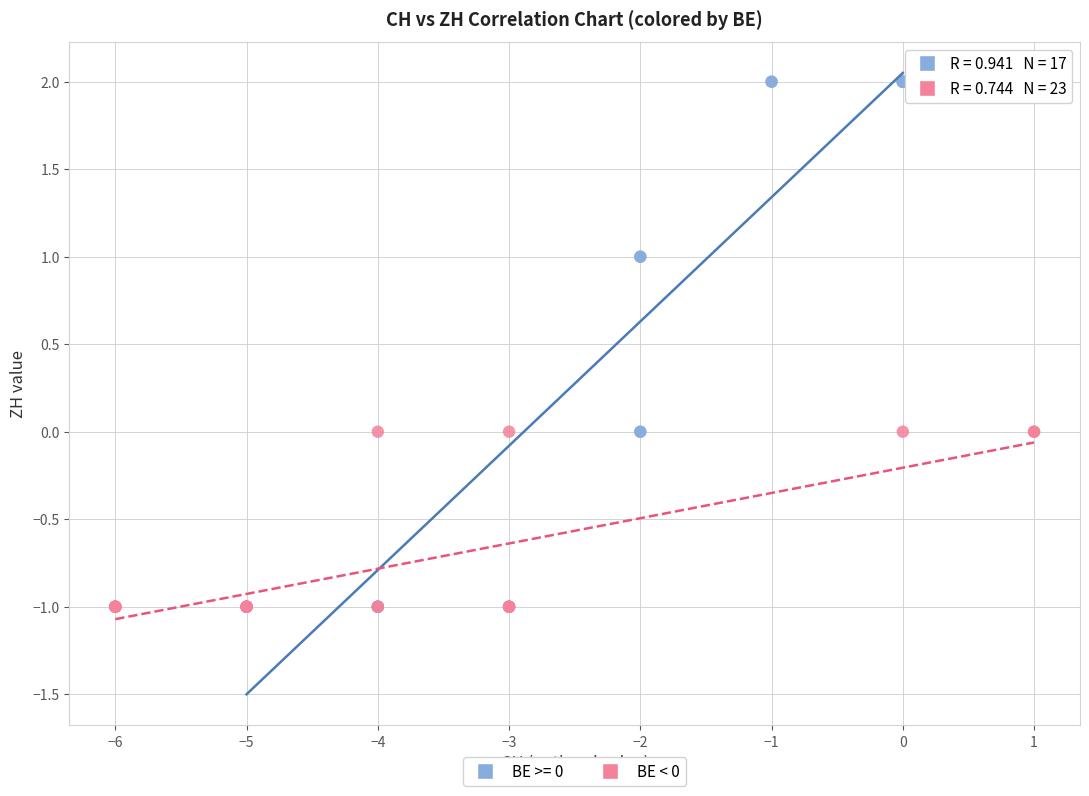

Which series has the largest Y range (max minus min)?

BE >= 0